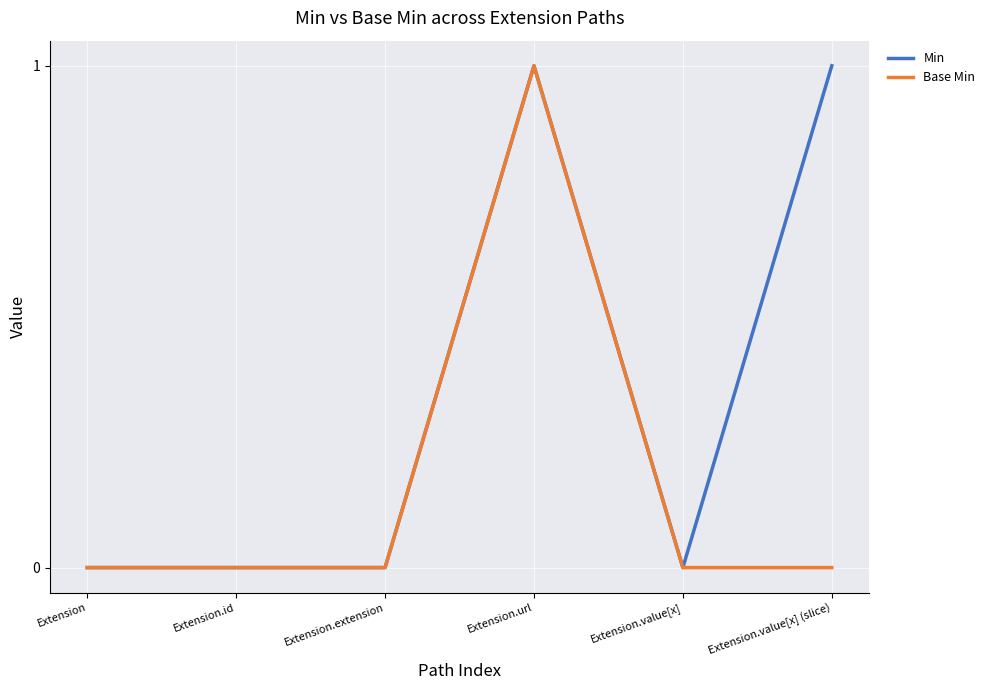

At which category is the sum across all series the highest?

Extension.url